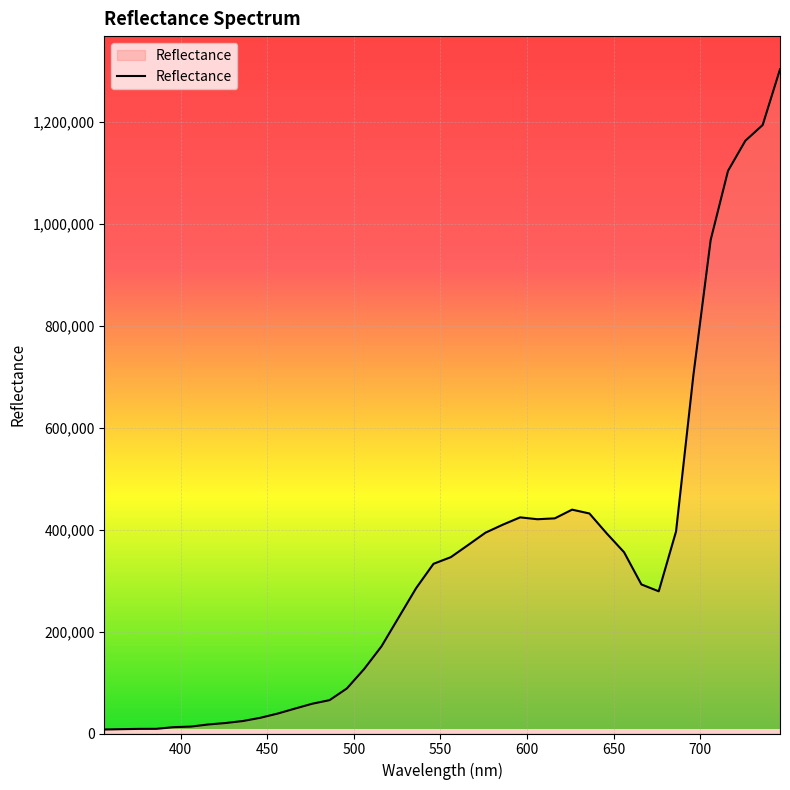

What is the average value?

334984.8